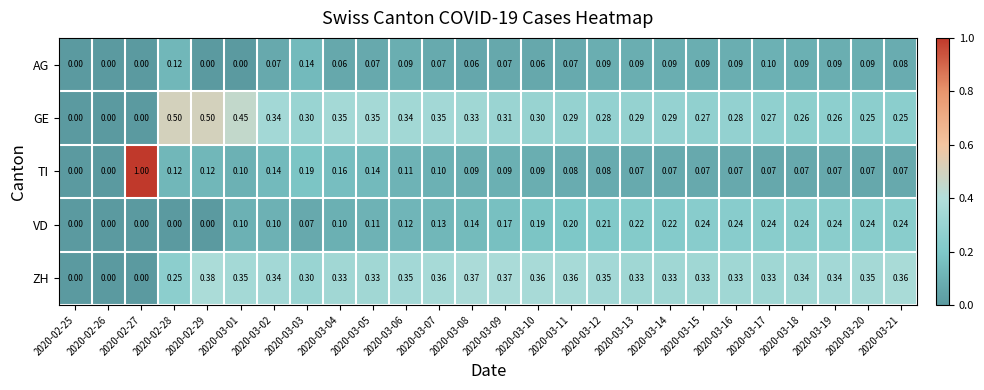

Between 2020-03-02 and 2020-03-10, which series saw the biggest shift?

VD